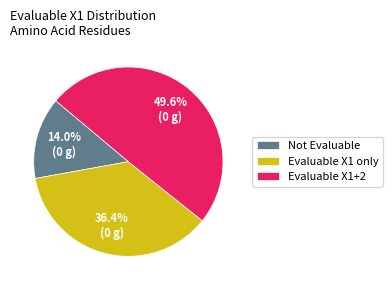

To the nearest percent, what is the difference between the largest and smallest slice percentages?

36%